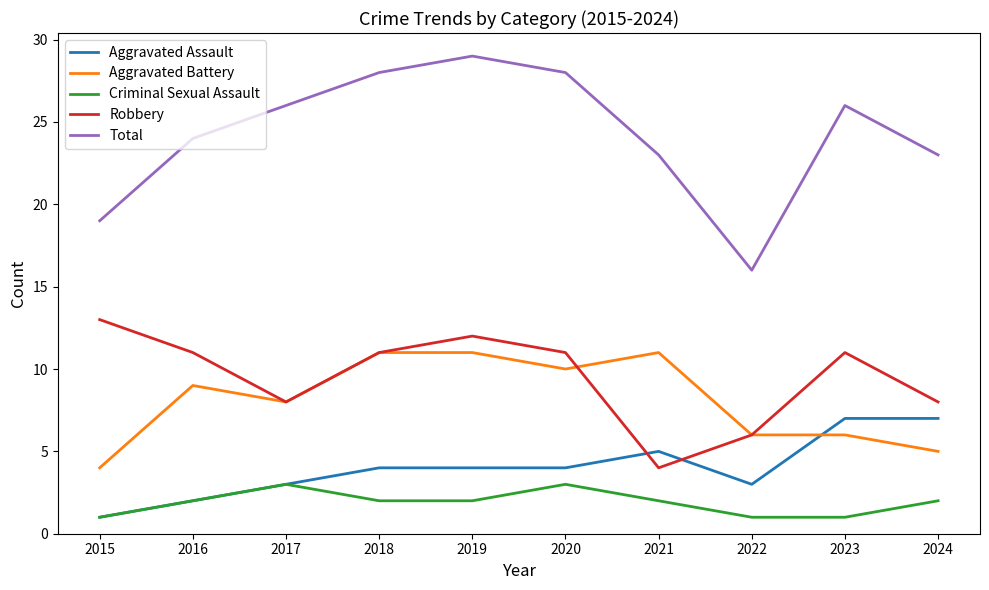

Is the value of Total at 2023 greater than the value of Criminal Sexual Assault at 2015?

Yes